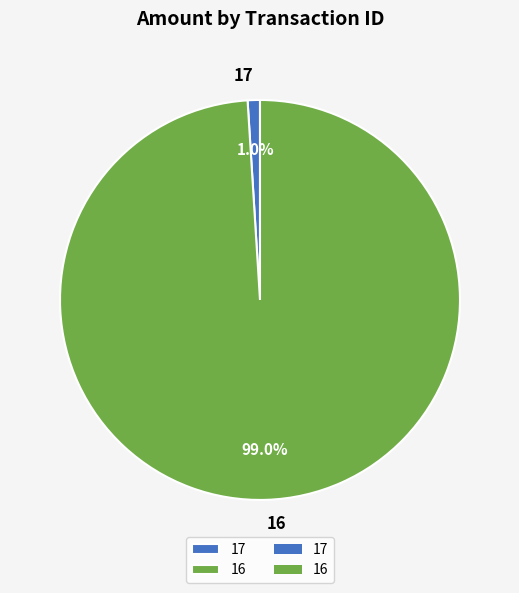

True or false: 16 accounts for 99% of the total.

True